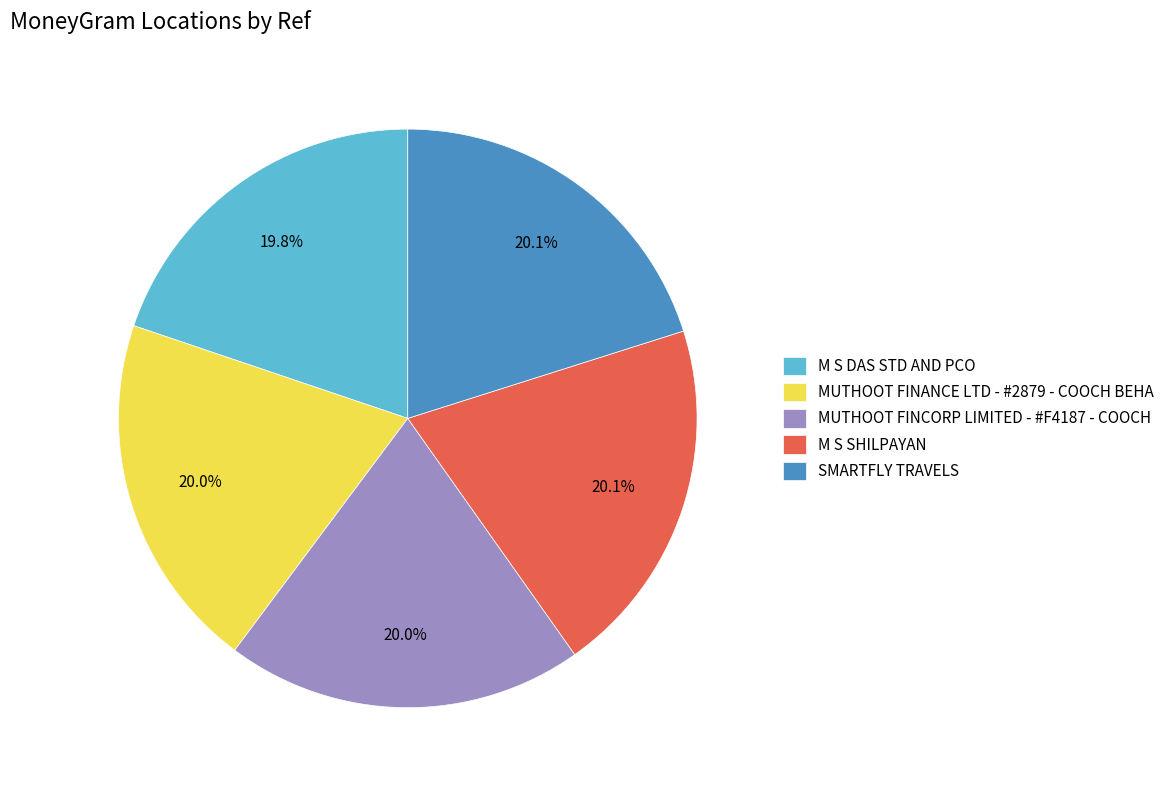

Does M S DAS STD AND PCO represent more than half of the total?

No